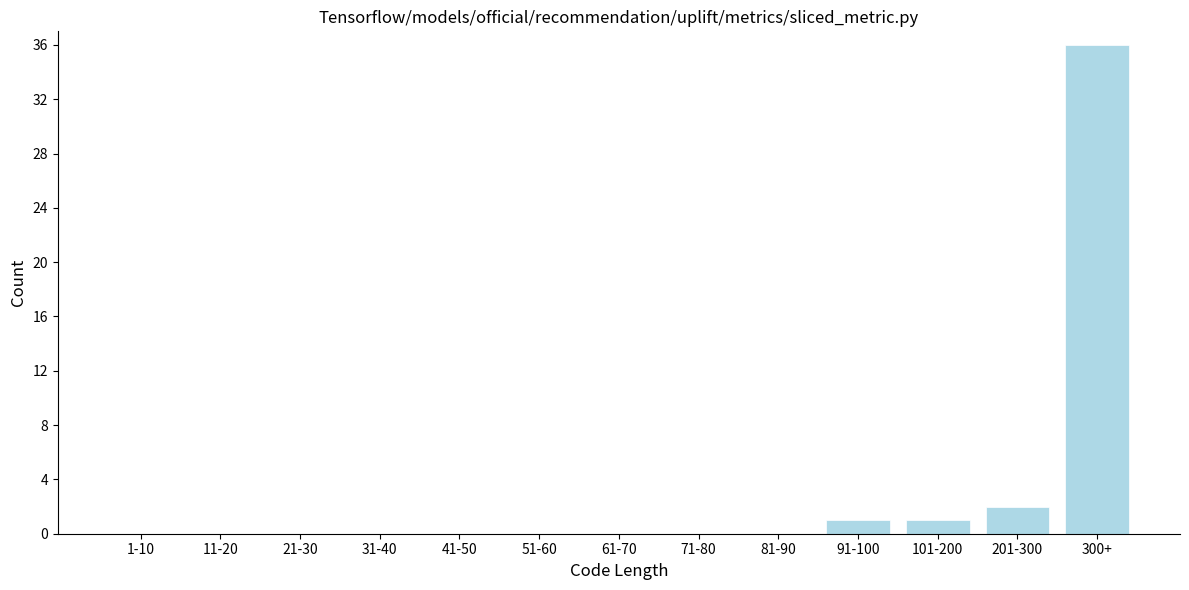

Reading left to right, what are all the values shown in this chart?

1-10=0	11-20=0	21-30=0	31-40=0	41-50=0	51-60=0	61-70=0	71-80=0	81-90=0	91-100=1	101-200=1	201-300=2	300+=36